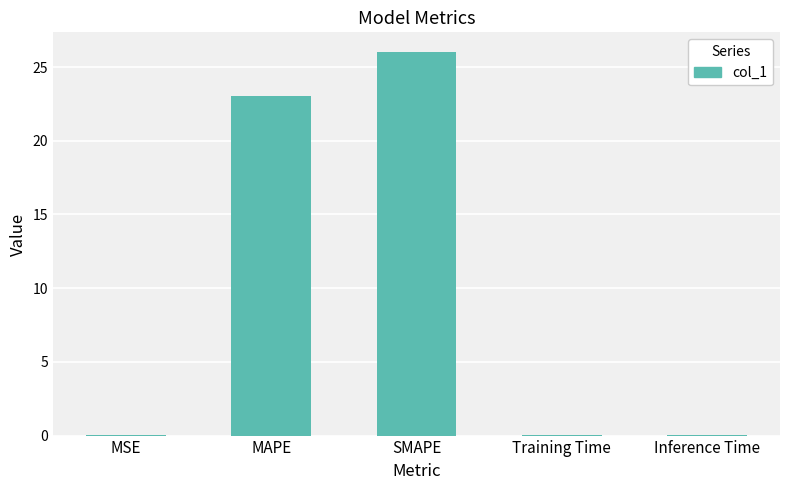

What is the sum of all values?

49.2